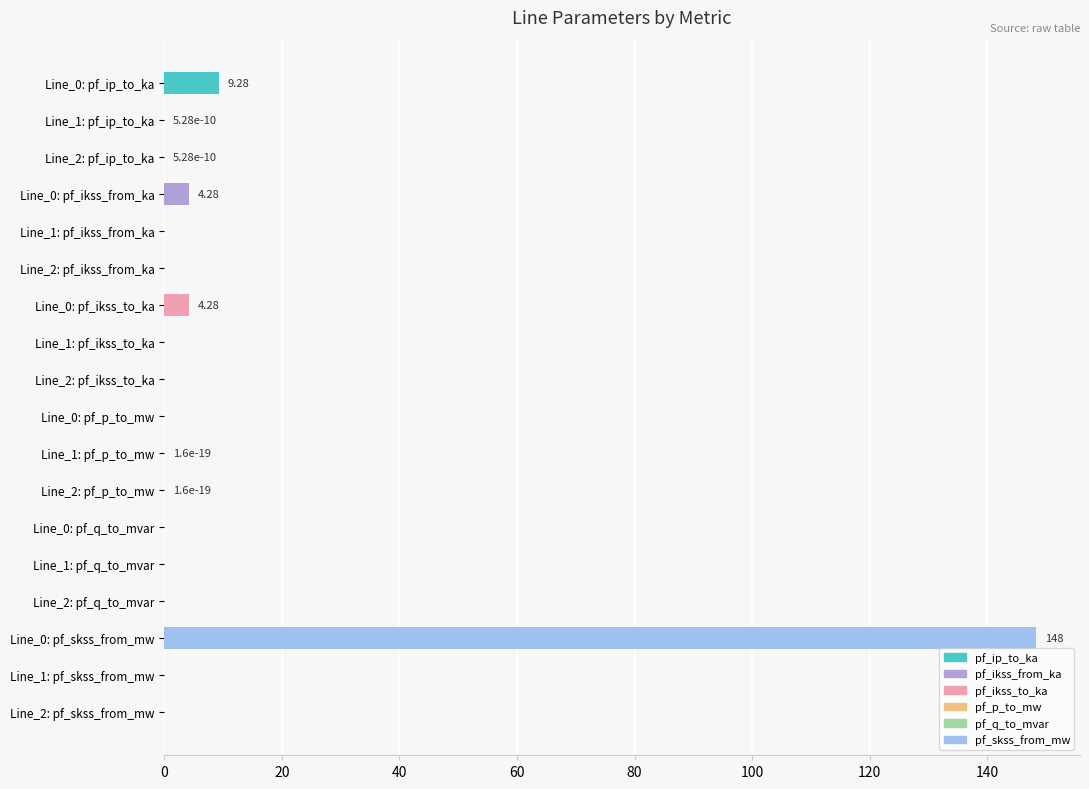

What is the sum of the values at Line_0: pf_ikss_from_ka and Line_1: pf_ikss_from_ka?

4.3